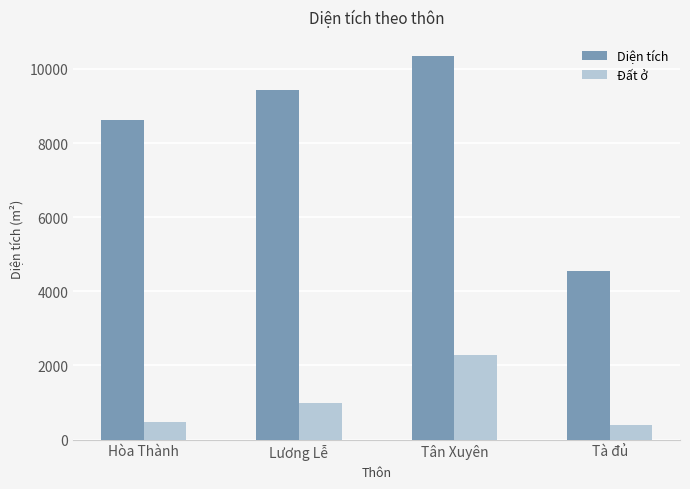

What is the label of the 2nd bar from the left?

Lương Lễ